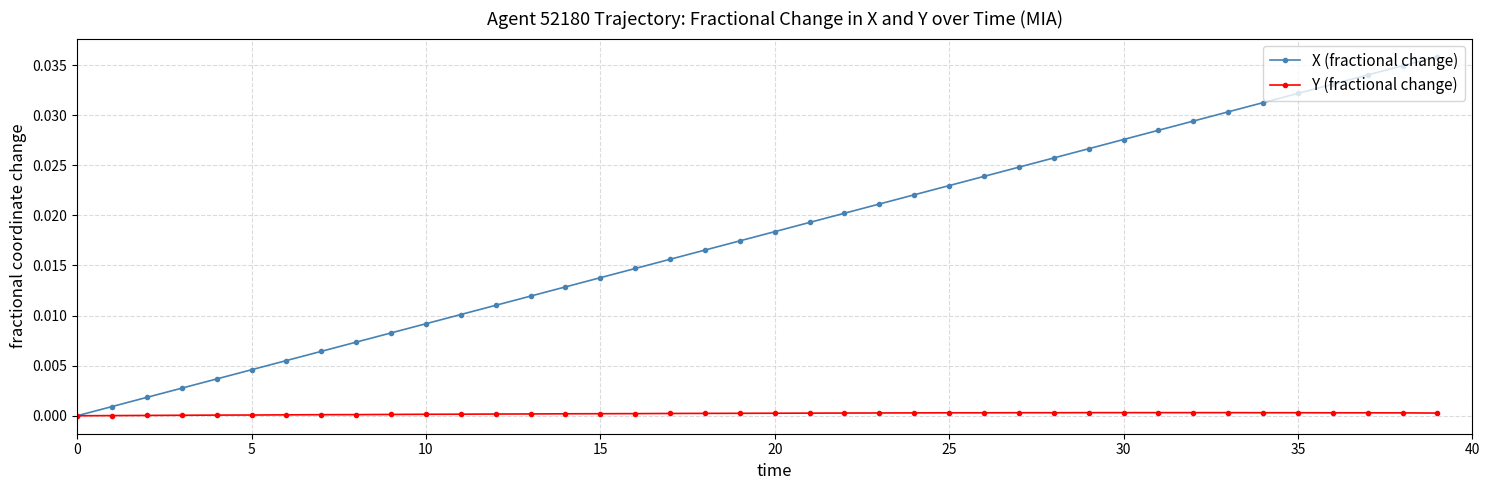

List the series in order of their overall mean, lowest first.

Y (fractional change), X (fractional change)